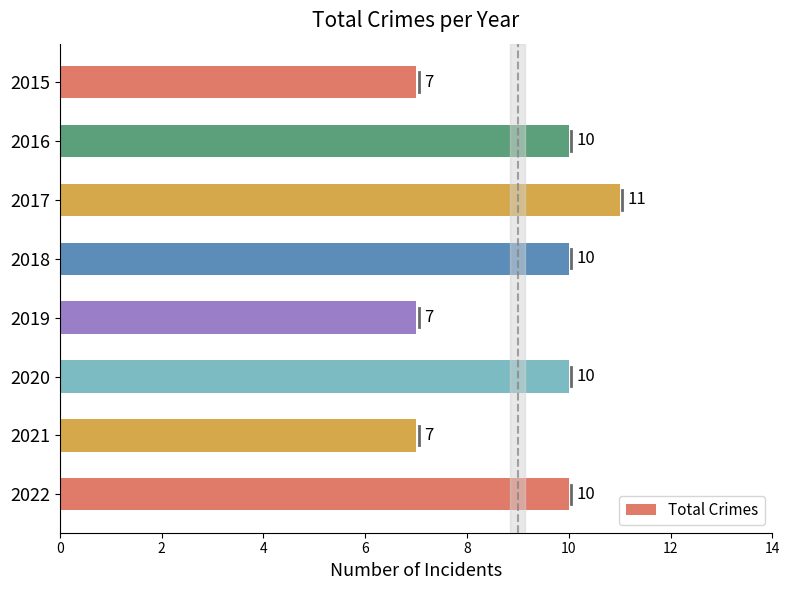

Reading top to bottom, extract all data points from this chart.

2015=7	2016=10	2017=11	2018=10	2019=7	2020=10	2021=7	2022=10